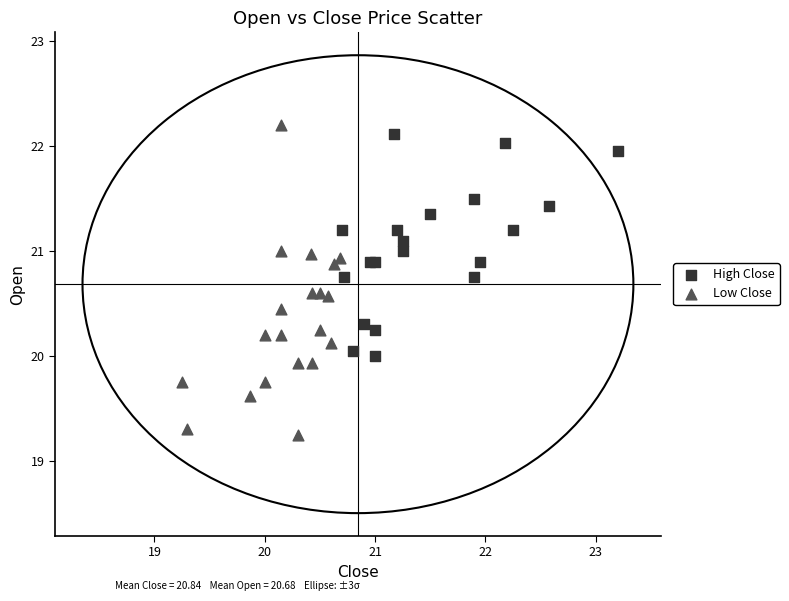

Which series contains the lowest Y value?

Low Close